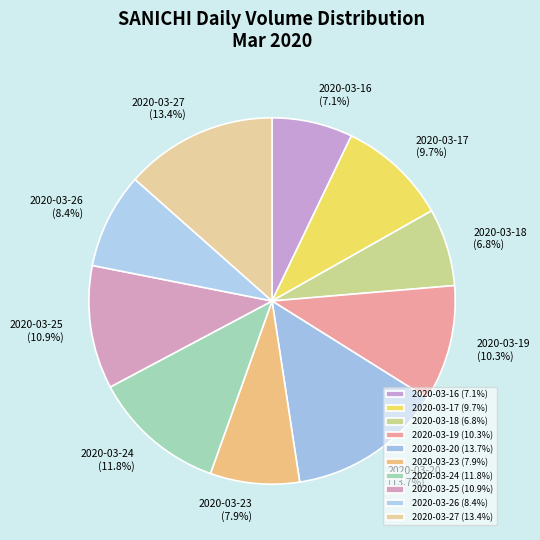

Does any single category account for the majority?

No